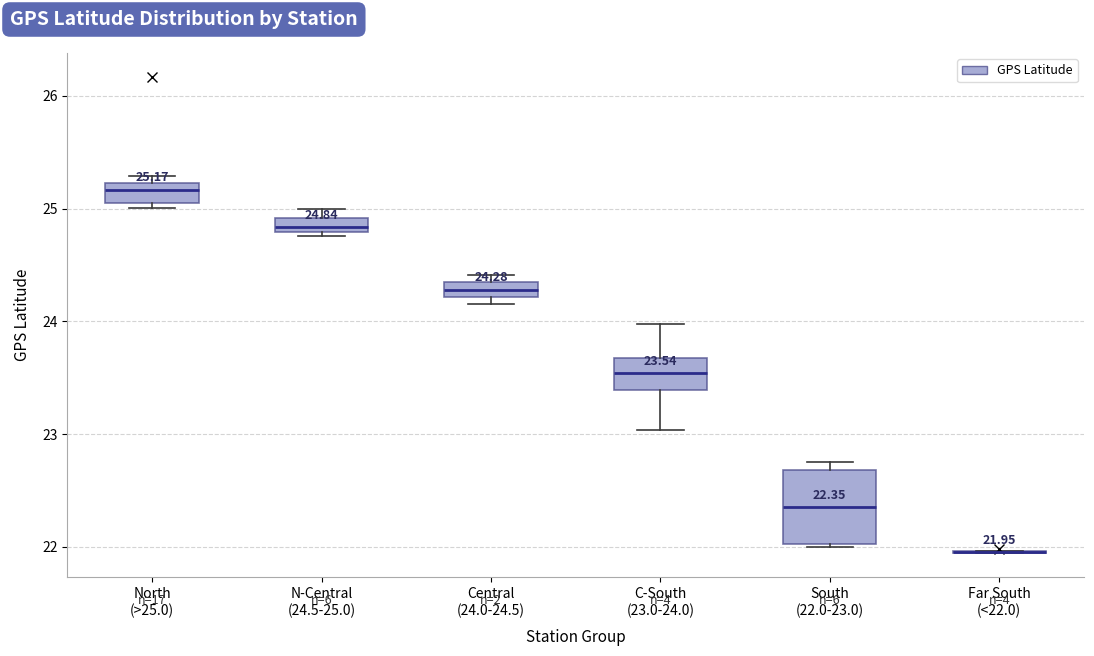

Which box is the tallest, from its lower edge to its upper edge?

South (22.0-23.0)